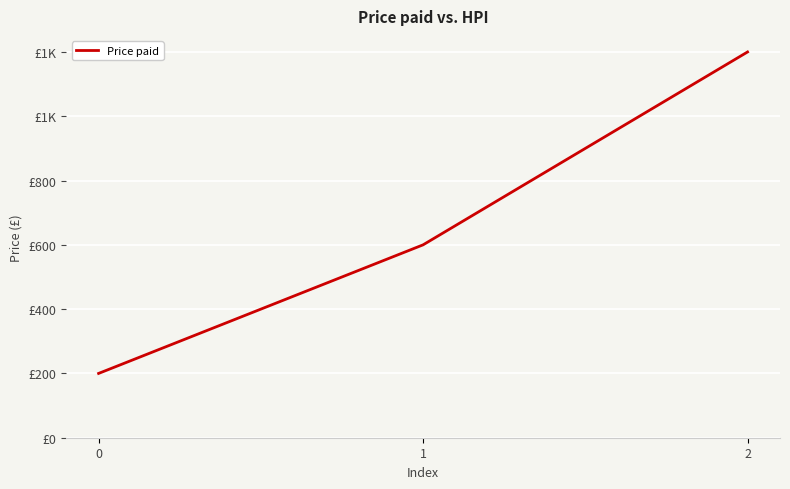

Does the chart display data point markers on the line(s)?

No